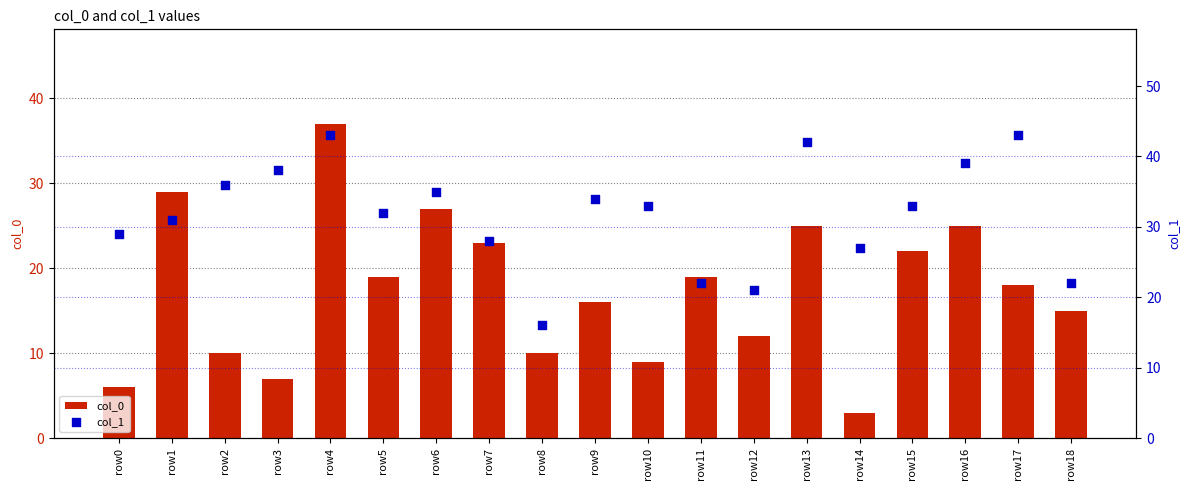

What are all the series names shown in the legend?

col_0, col_1